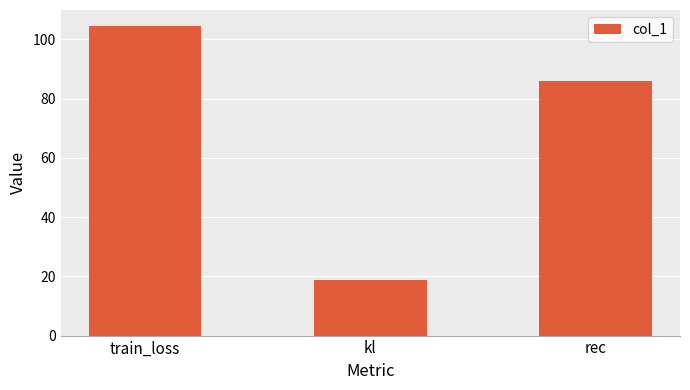

How many categories are shown in the chart?

3